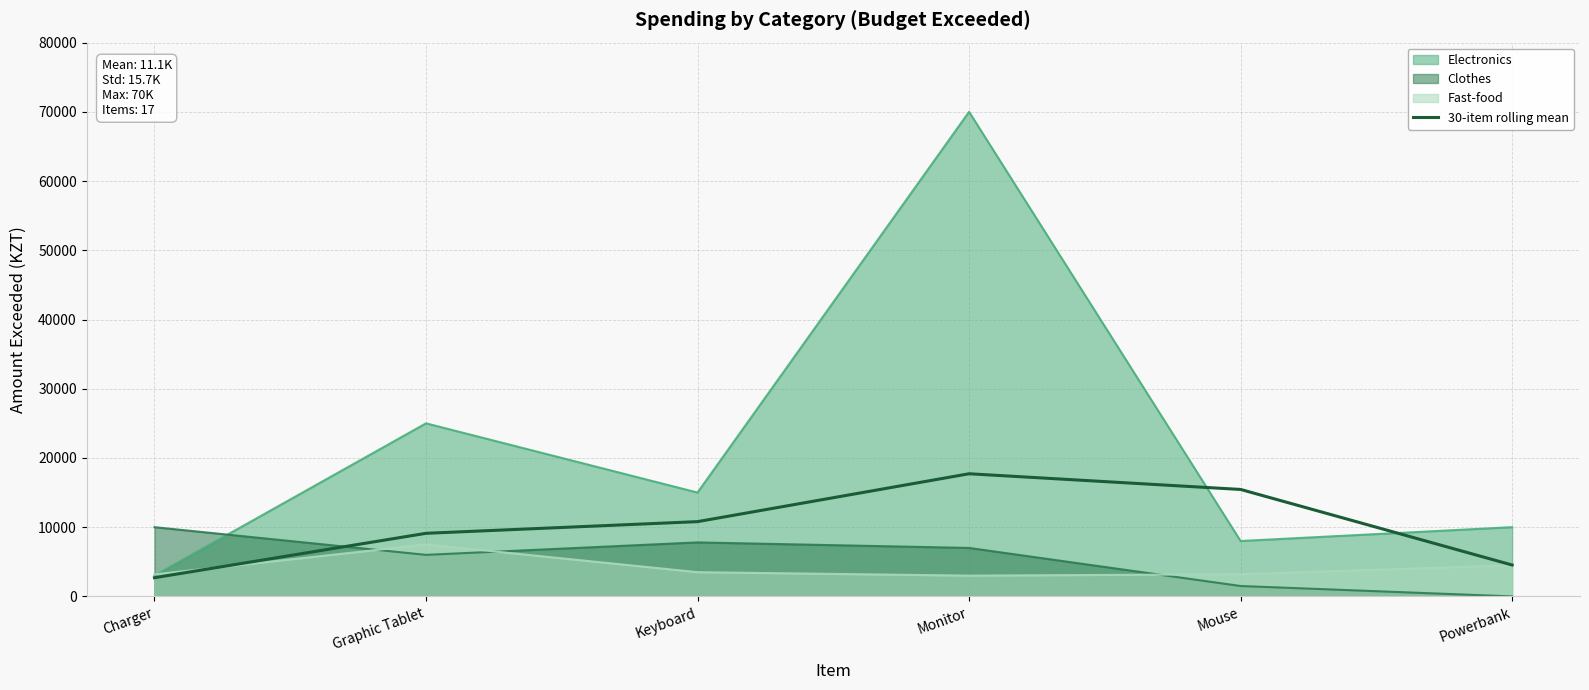

What is the difference between the maximum and minimum values?

15020.0